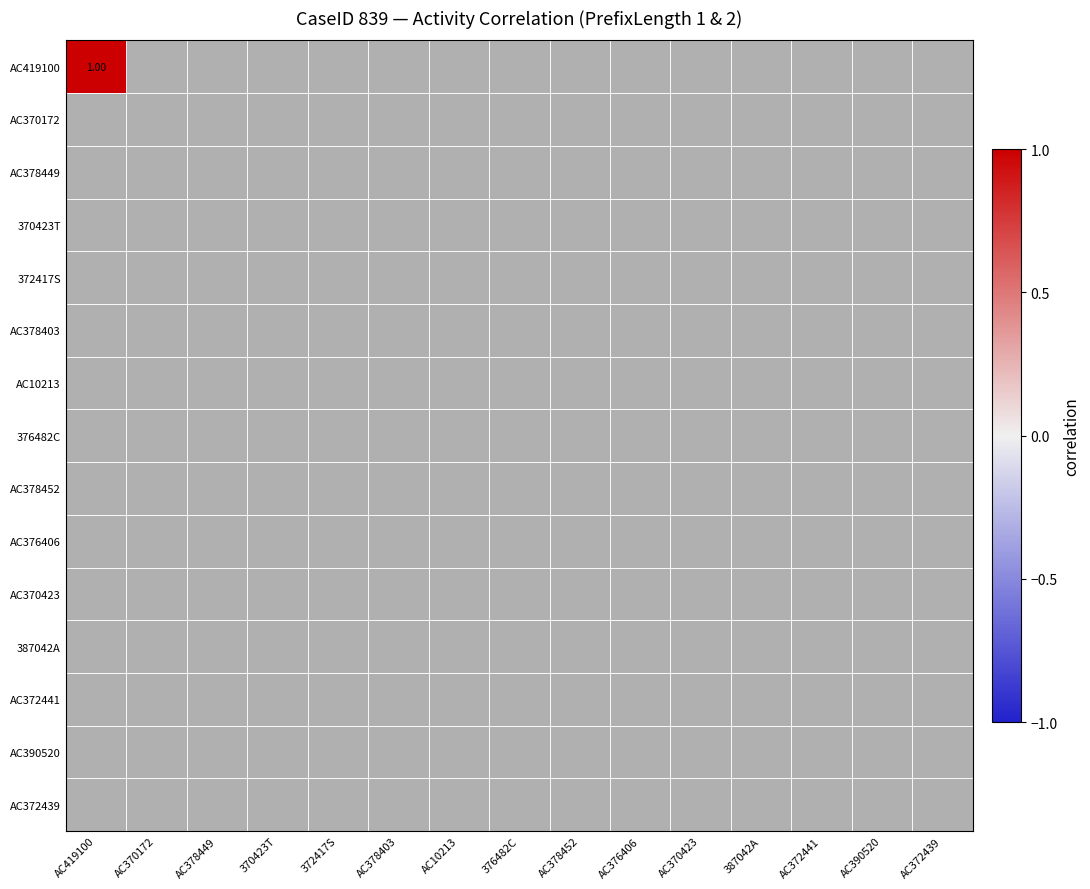

Is the value of AC370423 at PrefixLength=2 greater than the value of AC376406 at PrefixLength=1?

No